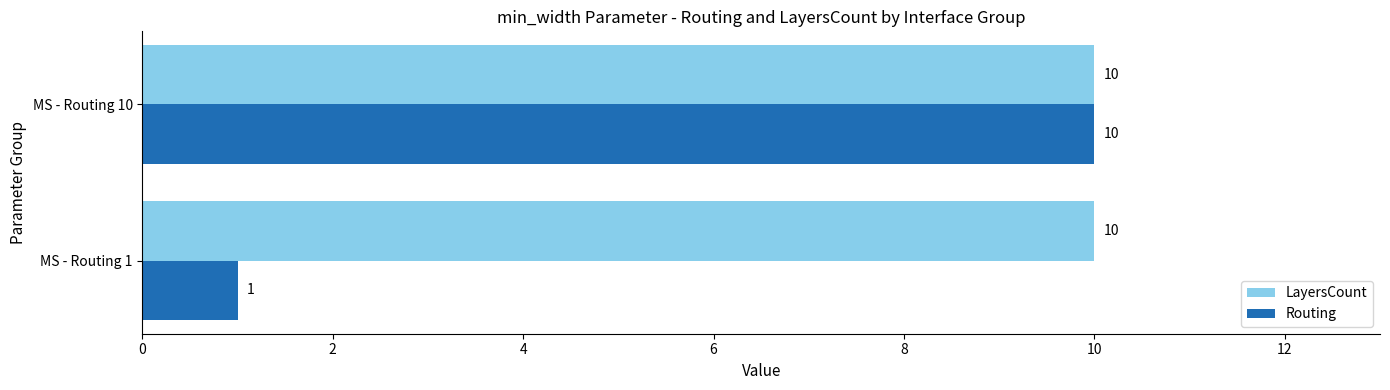

What is the sum of all Routing values?

11